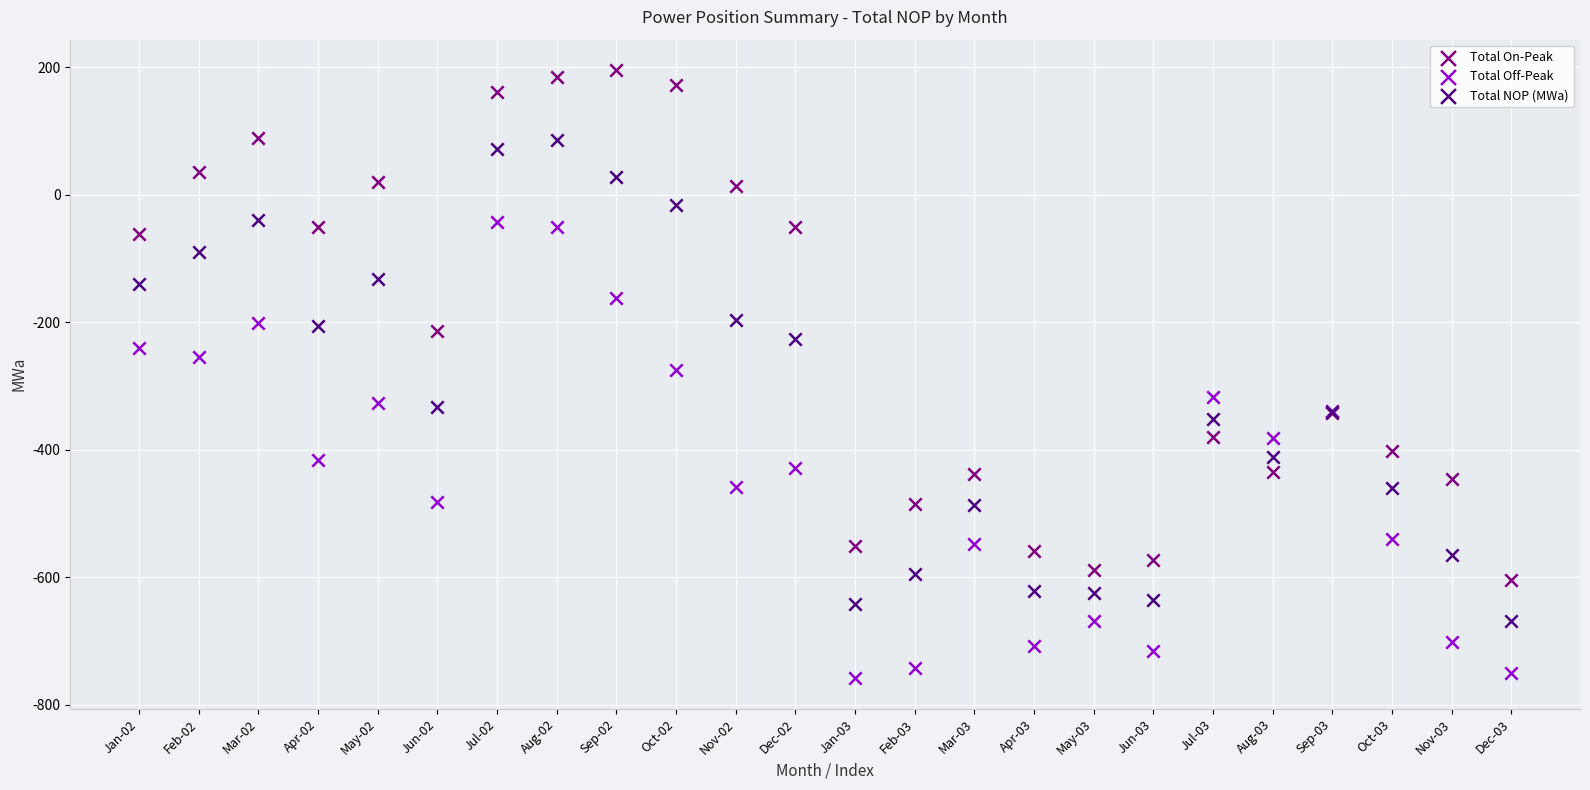

Which series has the widest spread of Y values?

Total On-Peak